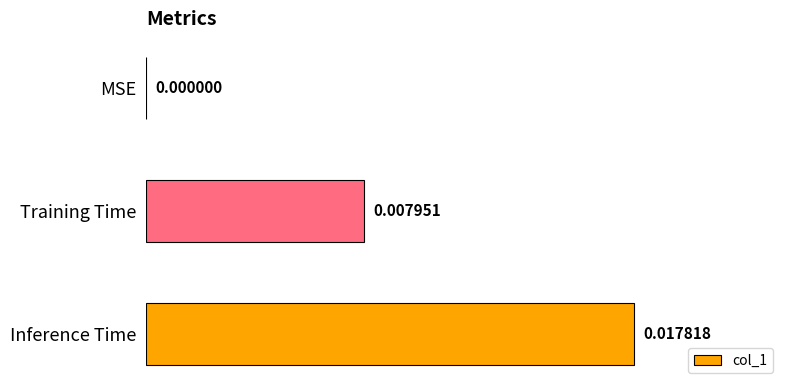

Between MSE and Inference Time, which is larger?

Inference Time